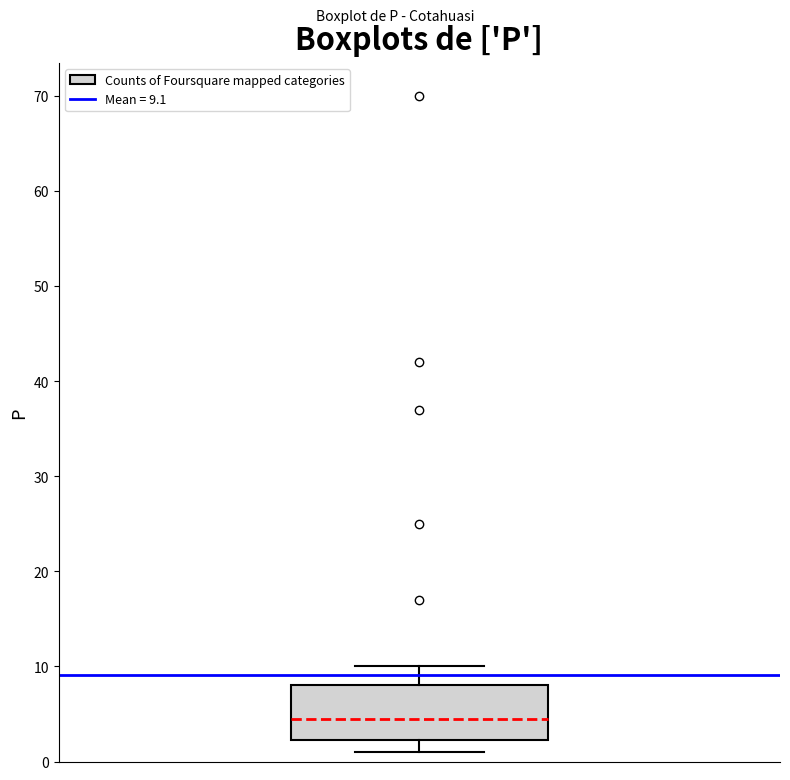

Read this box plot against the y-axis: the position of the median line, the range covered by the box, and the ends of both whiskers. The values are not printed on the chart, so give them approximately, as read against the axis.

median 5, box 2 to 8, whiskers 1 to 10